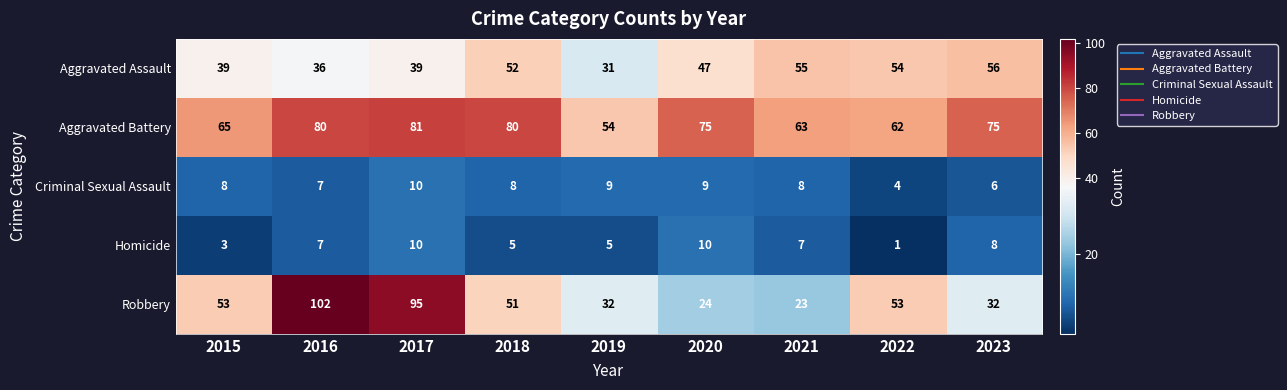

What is the sum of all Aggravated Assault values?

409